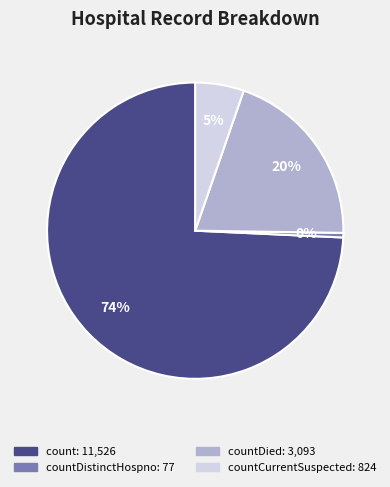

Is there any slice that represents more than half of the pie?

Yes